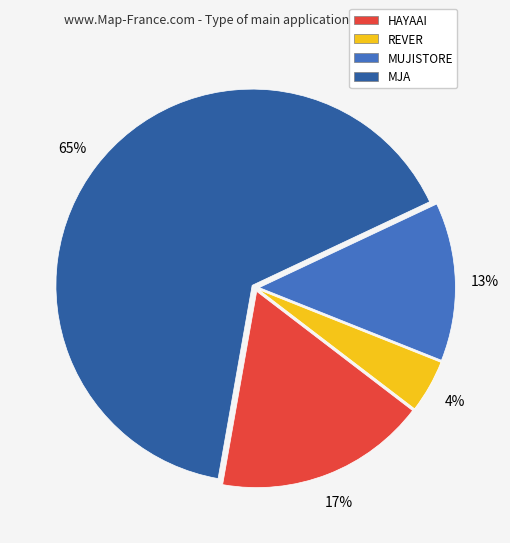

Is the sum of MJA and HAYAAI greater than half?

Yes